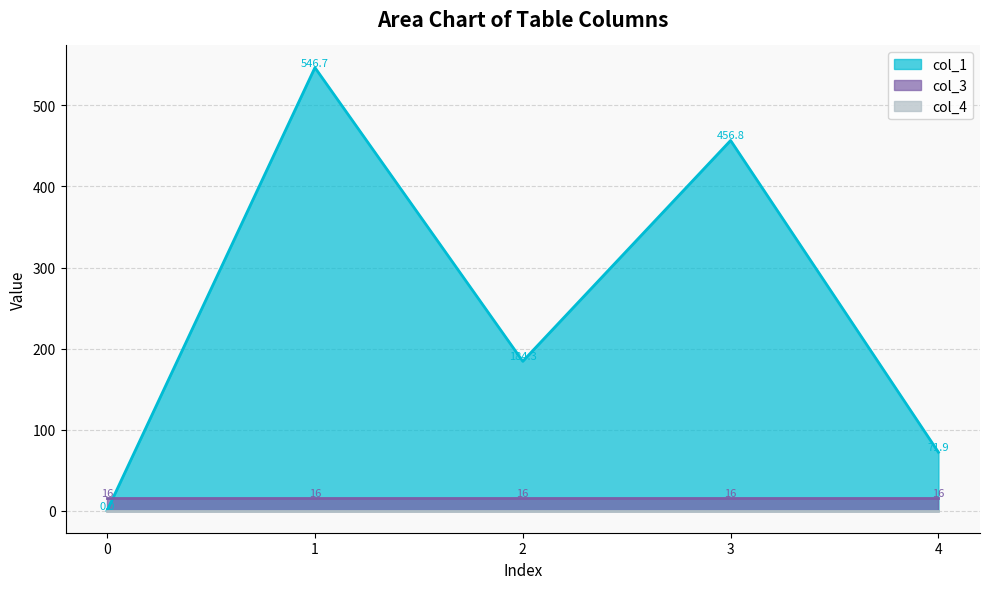

What is the lowest value of the col_3 series?

16.0